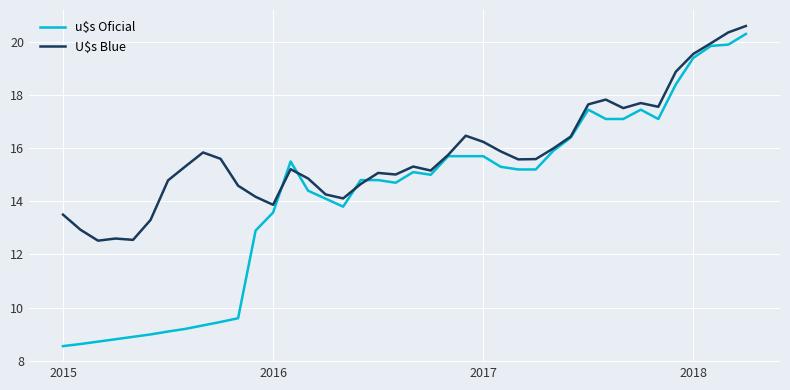

What is the greatest value displayed?

20.6